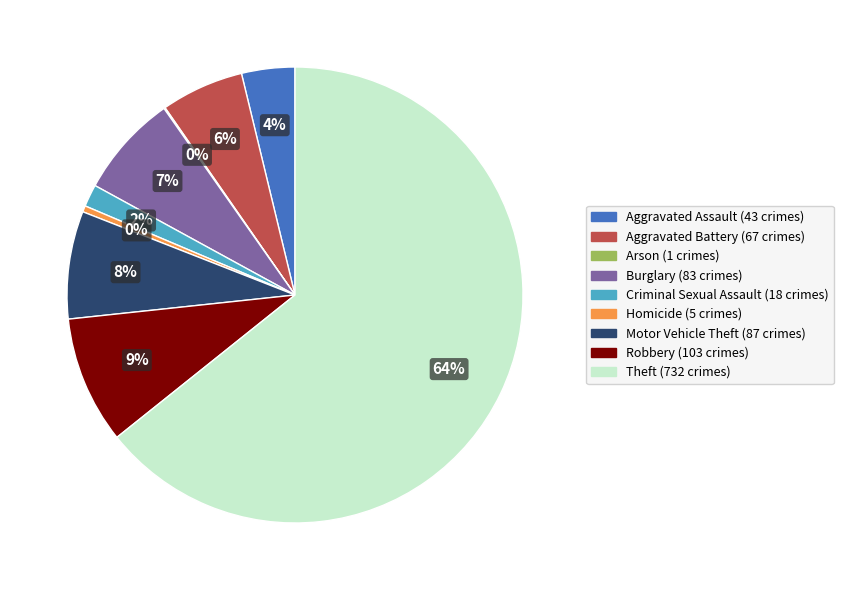

The Theft slice represents 64% of the pie. True or false?

True